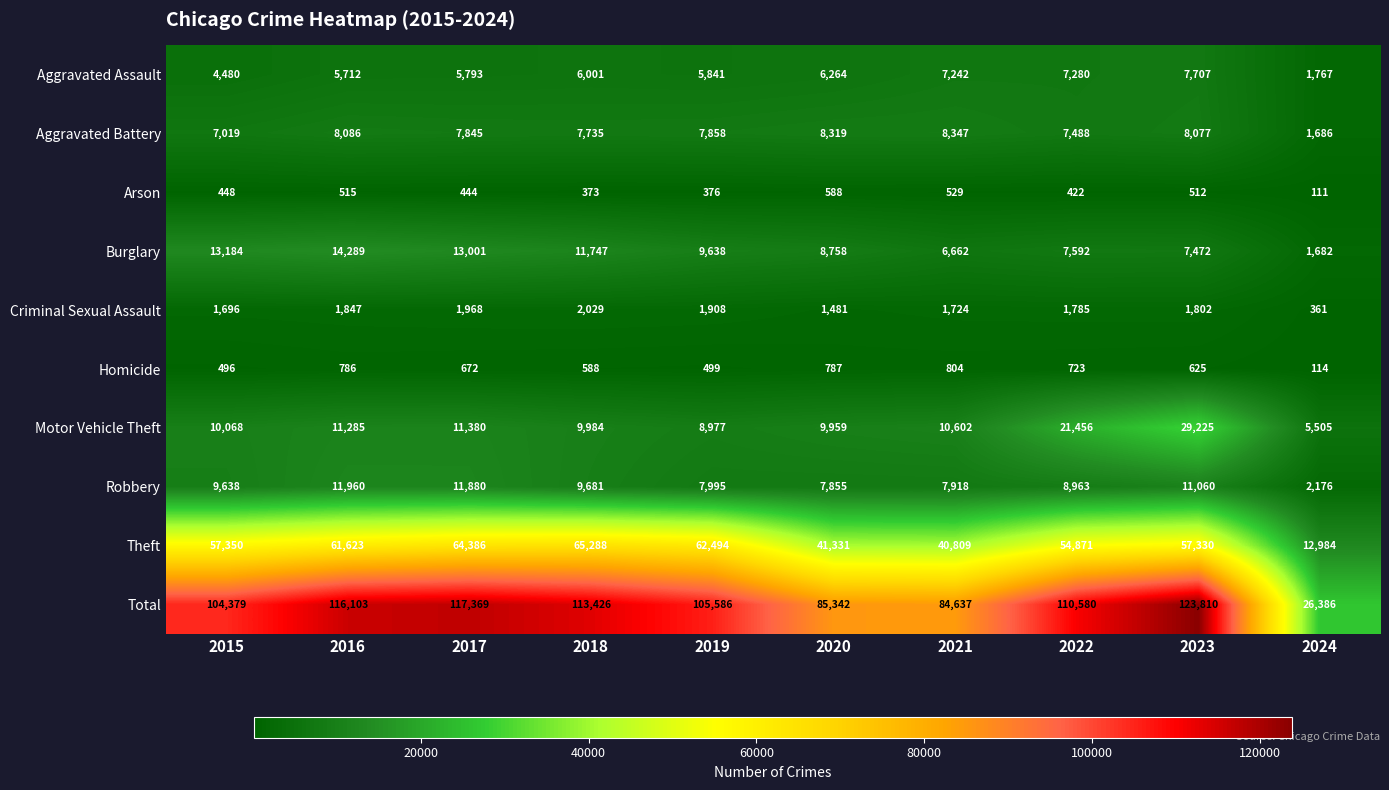

What is the greatest value displayed?

123810